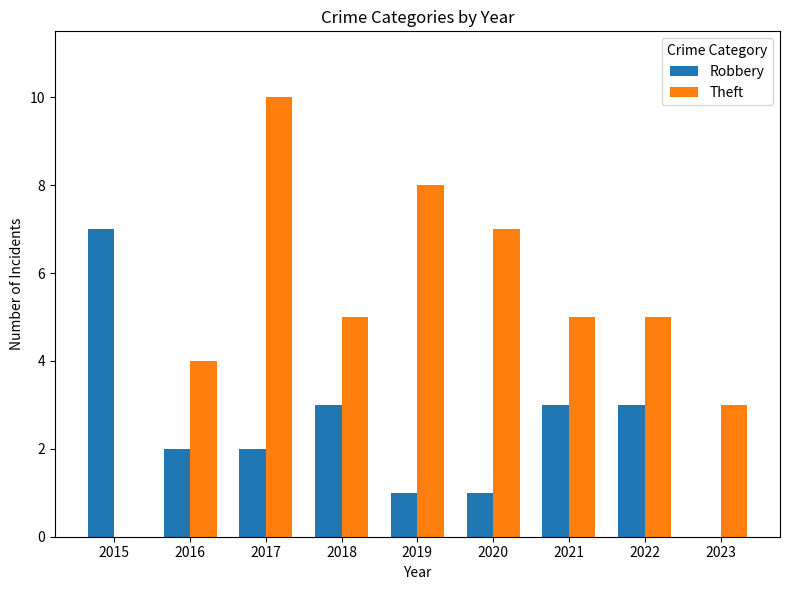

Where does the Theft series first go above 5?

2017